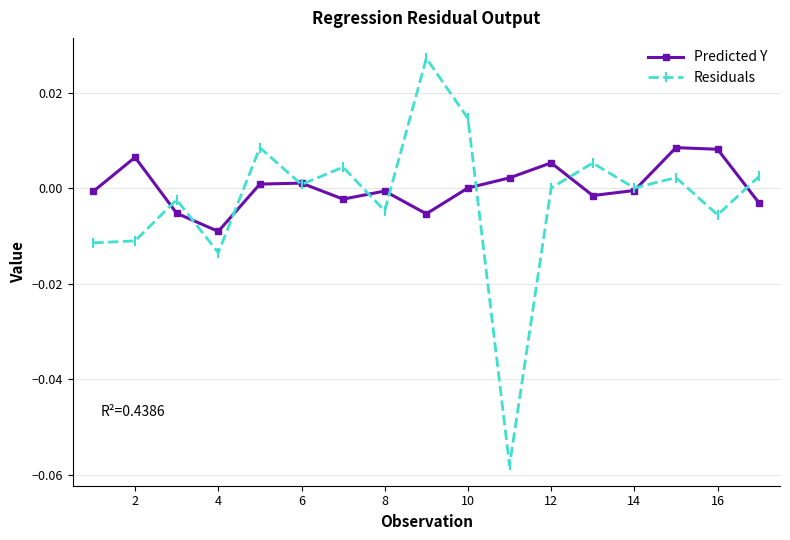

True or false: Predicted Y has more than 0 interior local peaks.

True